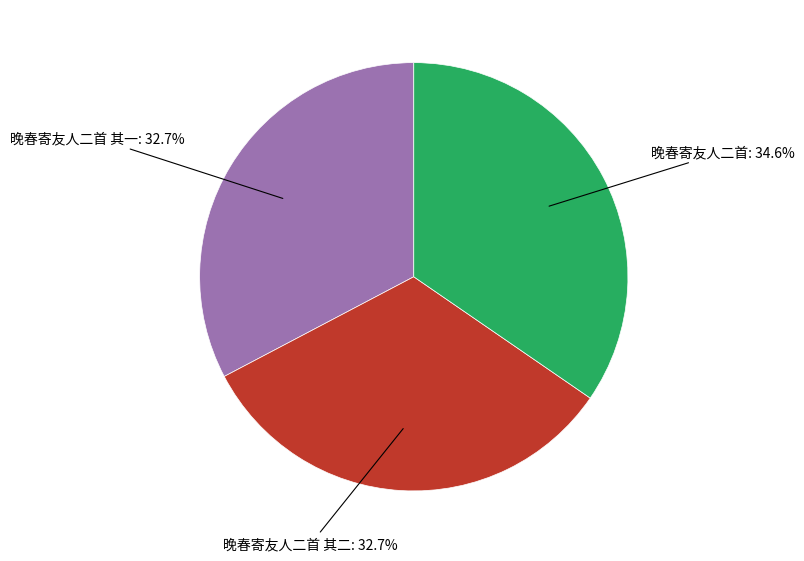

Is there any slice that represents more than half of the pie?

No